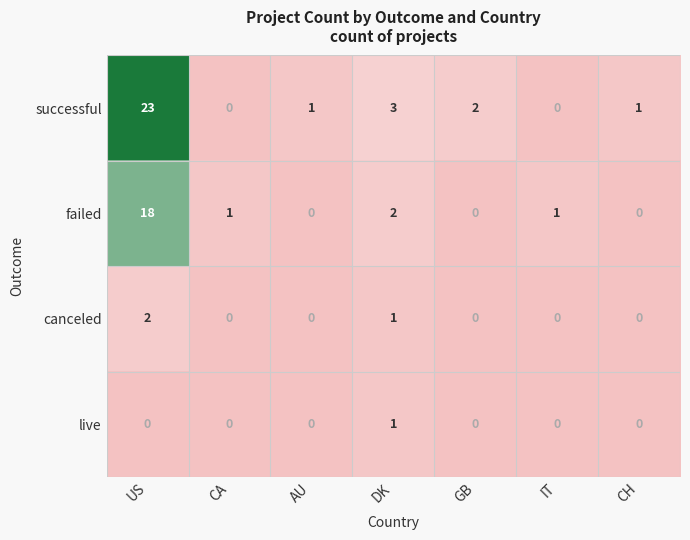

Is the value of failed at US greater than the value of canceled at GB?

Yes